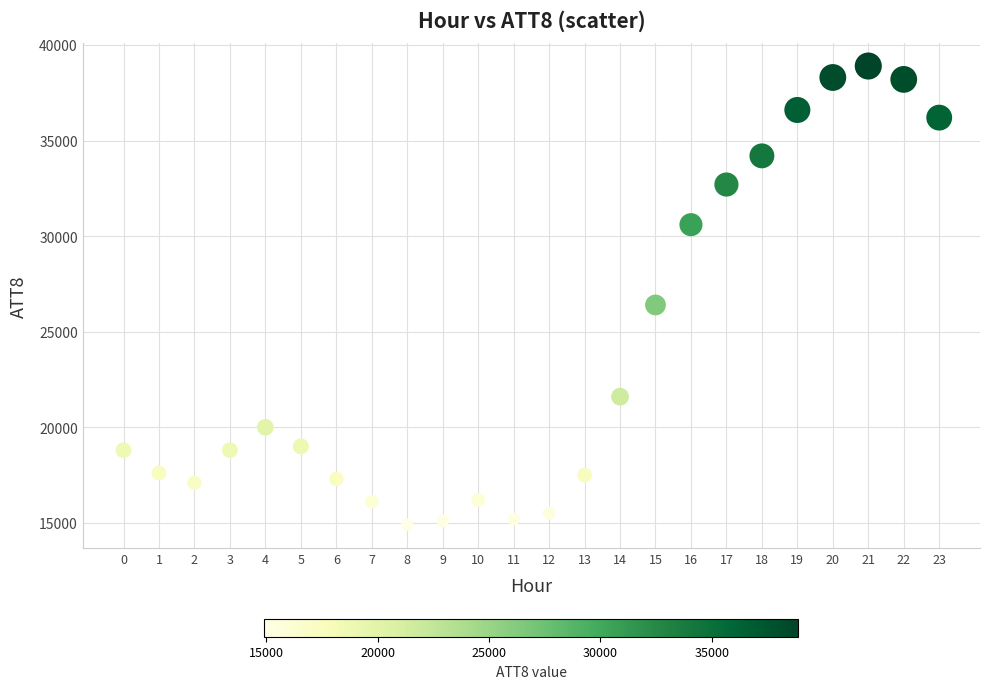

What Y value in the scatter plot is closest to 26900?

26400